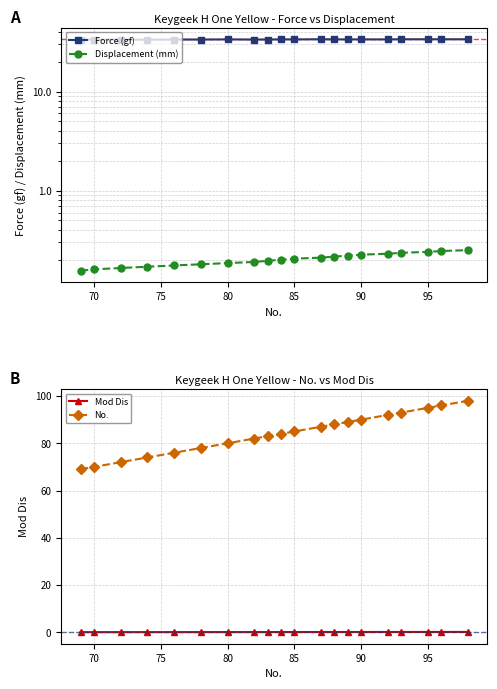

True or false: Mod Dis and Displacement (mm) intersect in this chart.

False